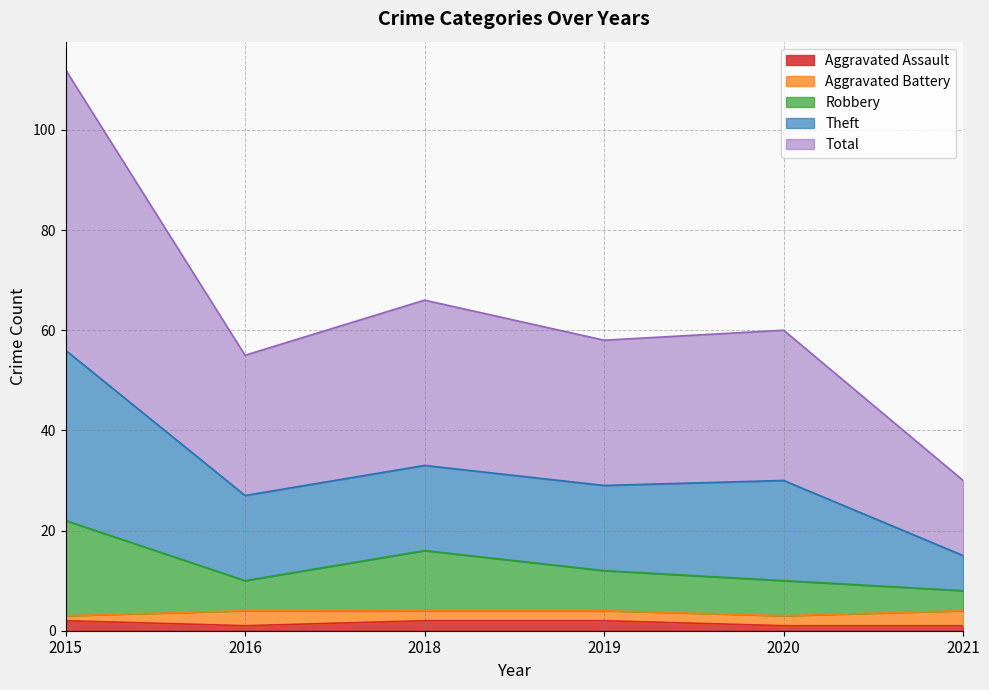

How many lines are shown in the chart?

5